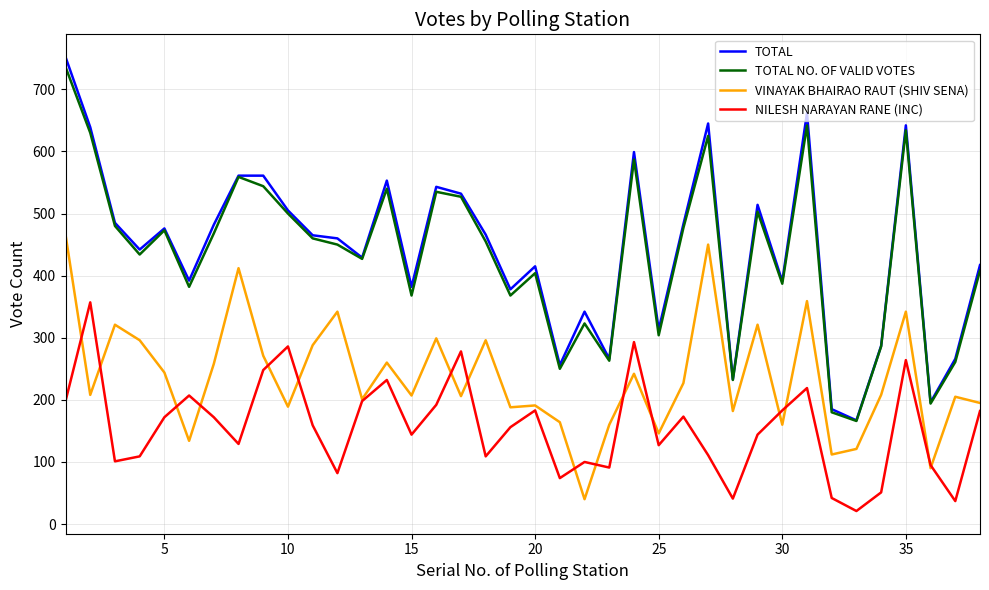

How many lines are shown in the chart?

4